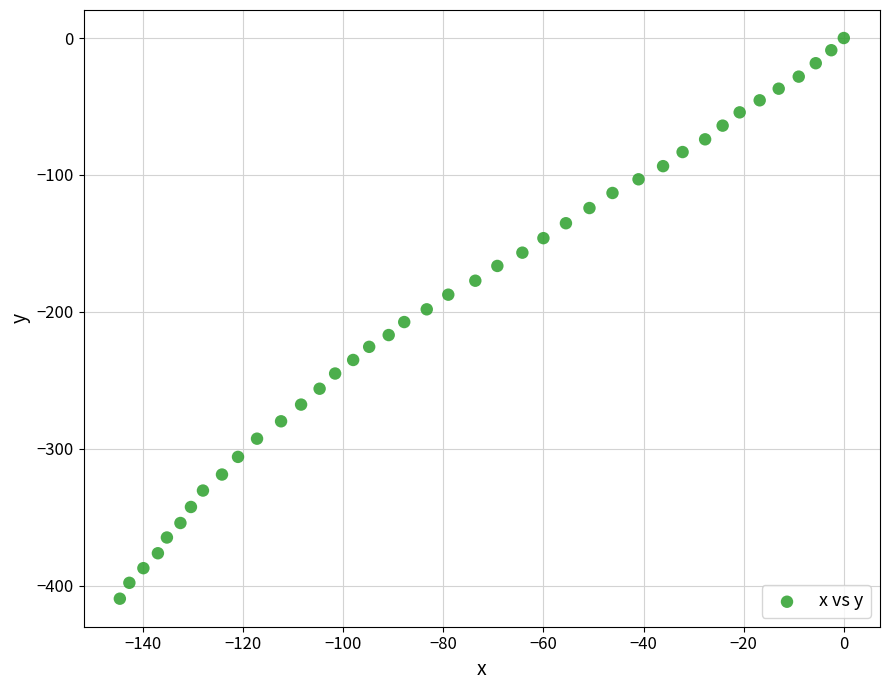

What is the range of Y values (max minus min)?

409.6